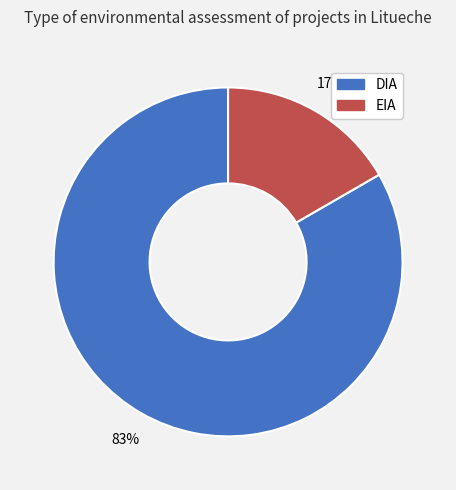

Rank the categories by value from highest to lowest.

DIA, EIA